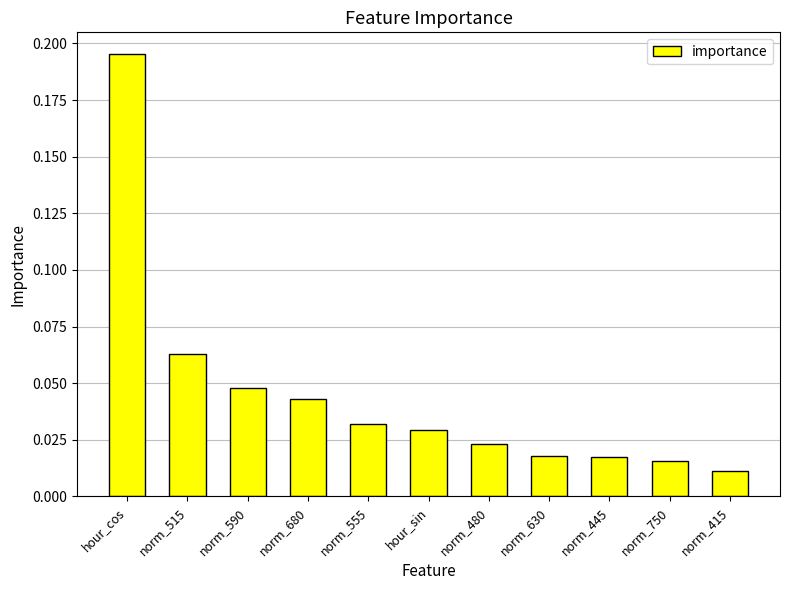

What is the sum of all values?

0.5